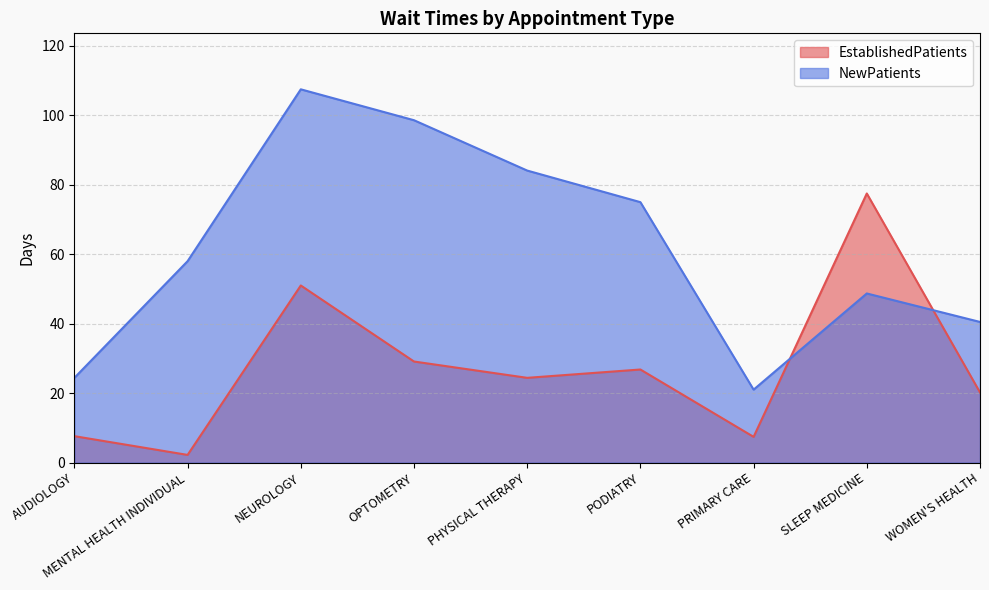

How many interior local valleys does the EstablishedPatients series have?

3